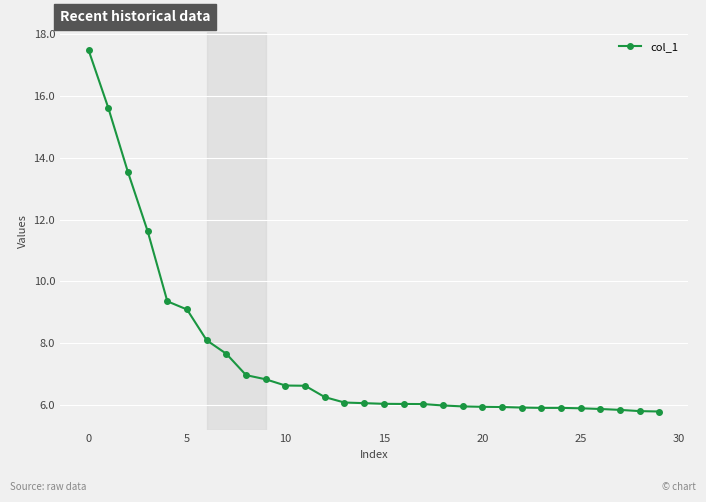

What is the minimum value shown in the chart?

5.8